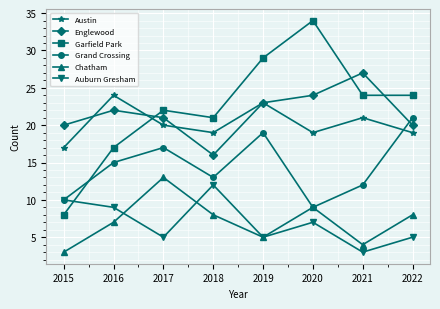

Reading right to left, extract all data points from this chart.

Austin: 2022=19	2021=21	2020=19	2019=23	2018=19	2017=20	2016=24	2015=17
Englewood: 2022=20	2021=27	2020=24	2019=23	2018=16	2017=21	2016=22	2015=20
Garfield Park: 2022=24	2021=24	2020=34	2019=29	2018=21	2017=22	2016=17	2015=8
Grand Crossing: 2022=21	2021=12	2020=9	2019=19	2018=13	2017=17	2016=15	2015=10
Chatham: 2022=8	2021=4	2020=9	2019=5	2018=8	2017=13	2016=7	2015=3
Auburn Gresham: 2022=5	2021=3	2020=7	2019=5	2018=12	2017=5	2016=9	2015=10